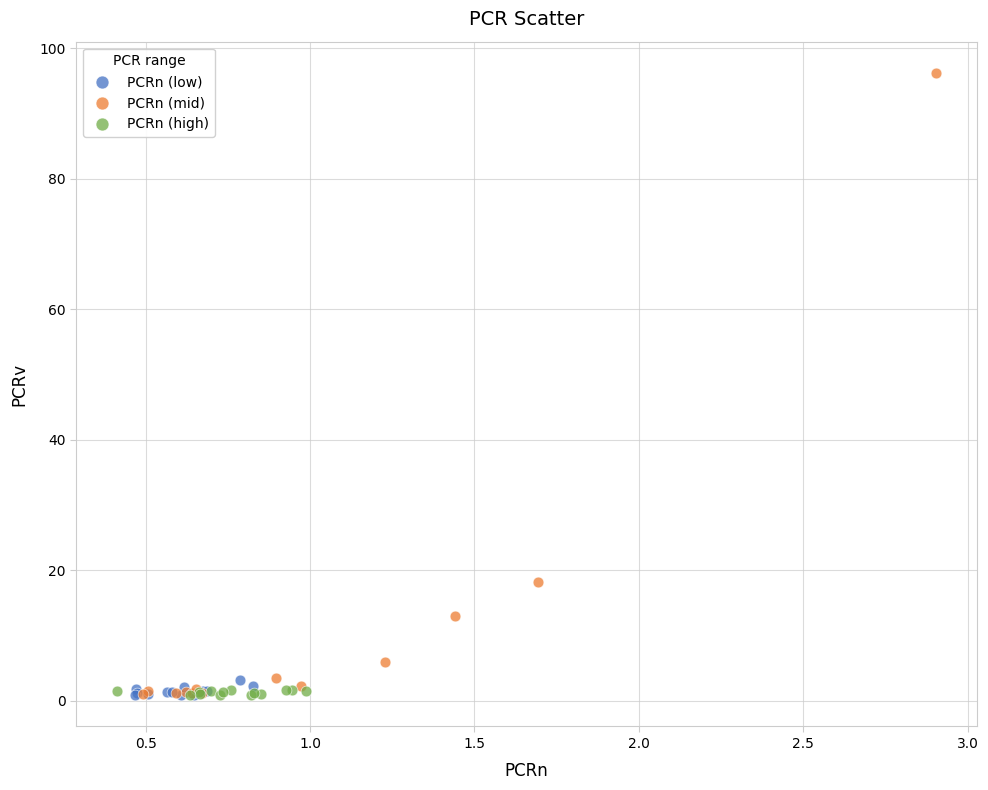

Which series reaches the maximum Y coordinate?

PCRn (mid)